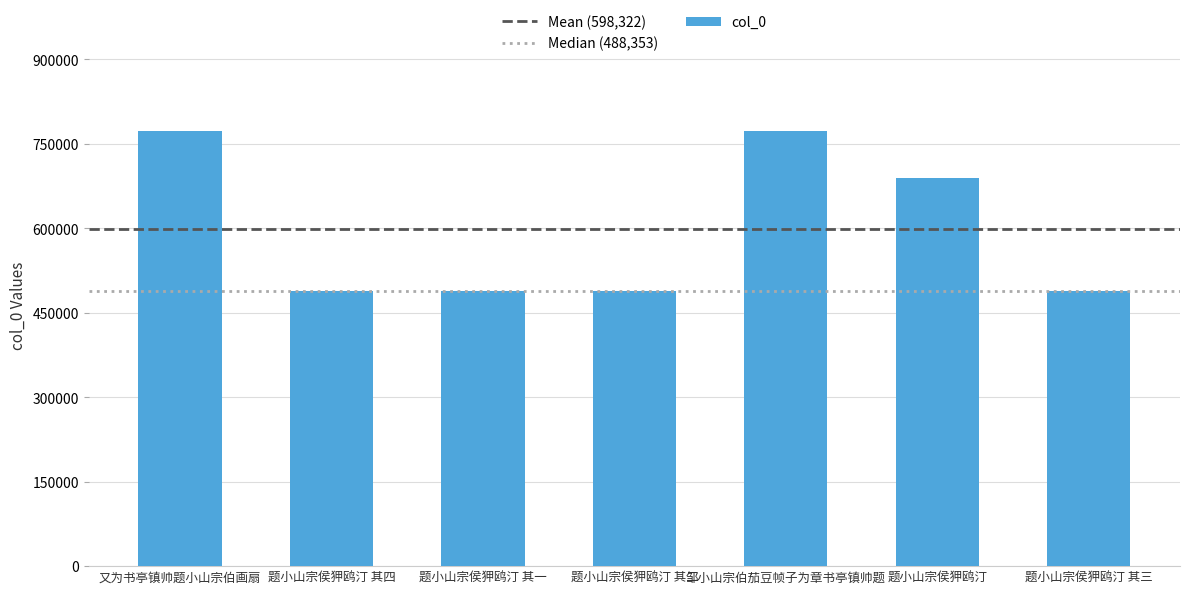

The value at 题小山宗侯狎鸥汀 其三 is 183741. True or false?

False